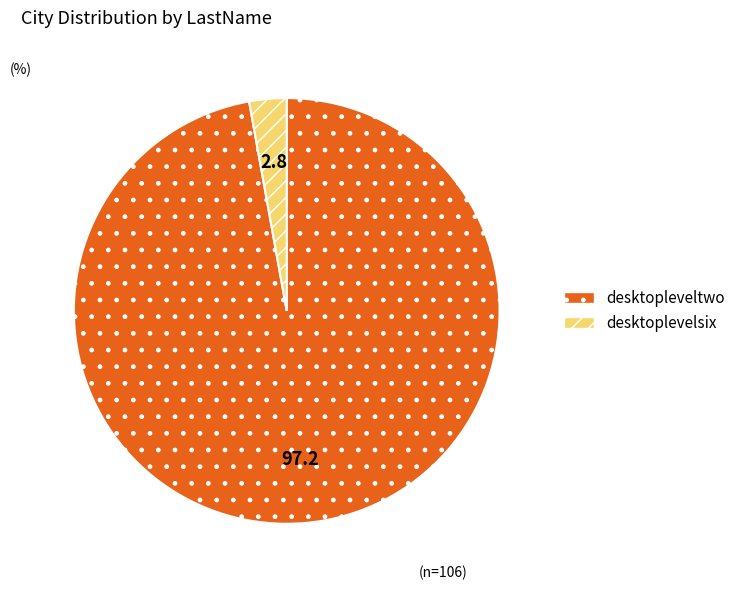

Combined, do desktoplevelsix and desktopleveltwo account for over 50%?

Yes